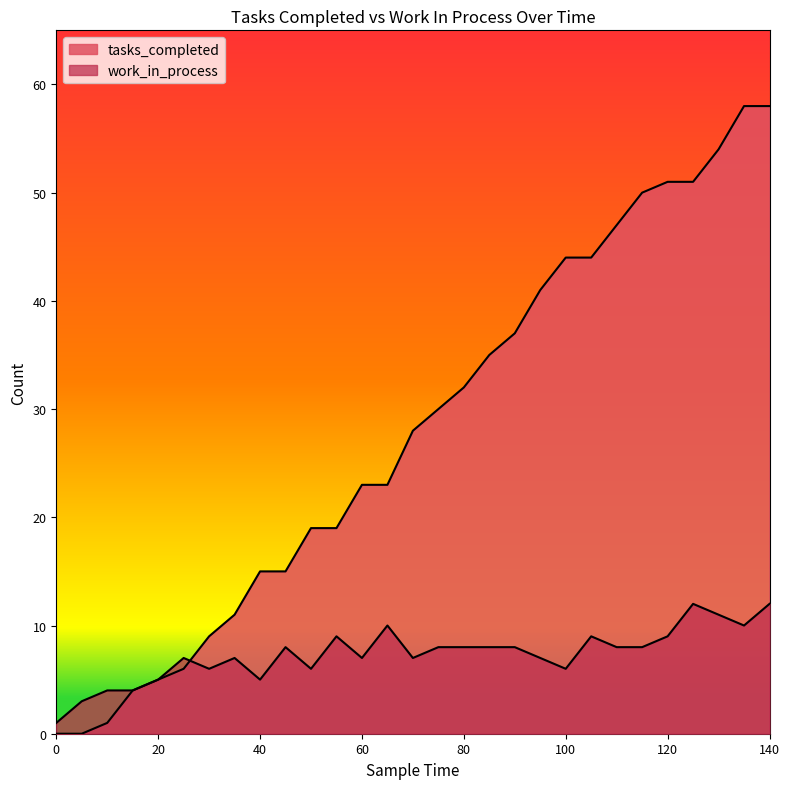

The work_in_process series shows 3 at 70. True or false?

False